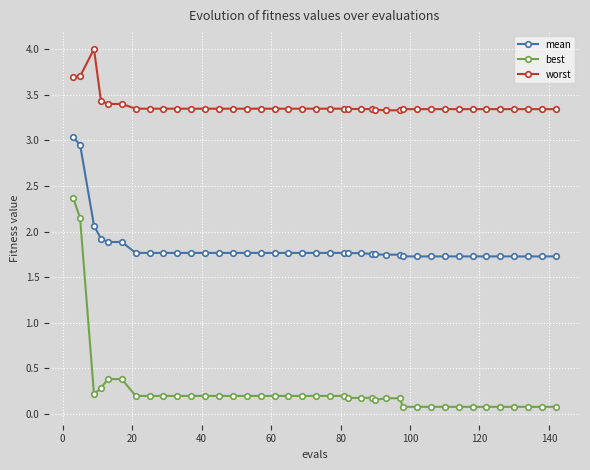

What is the greatest value displayed?

4.0